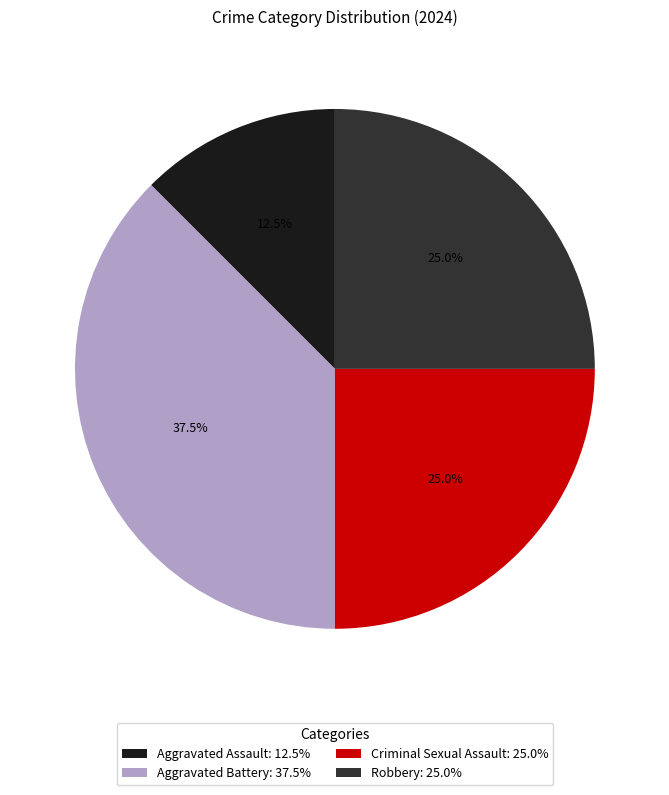

To the nearest percent, what is the difference between the Aggravated Battery and Criminal Sexual Assault slice percentages?

12%